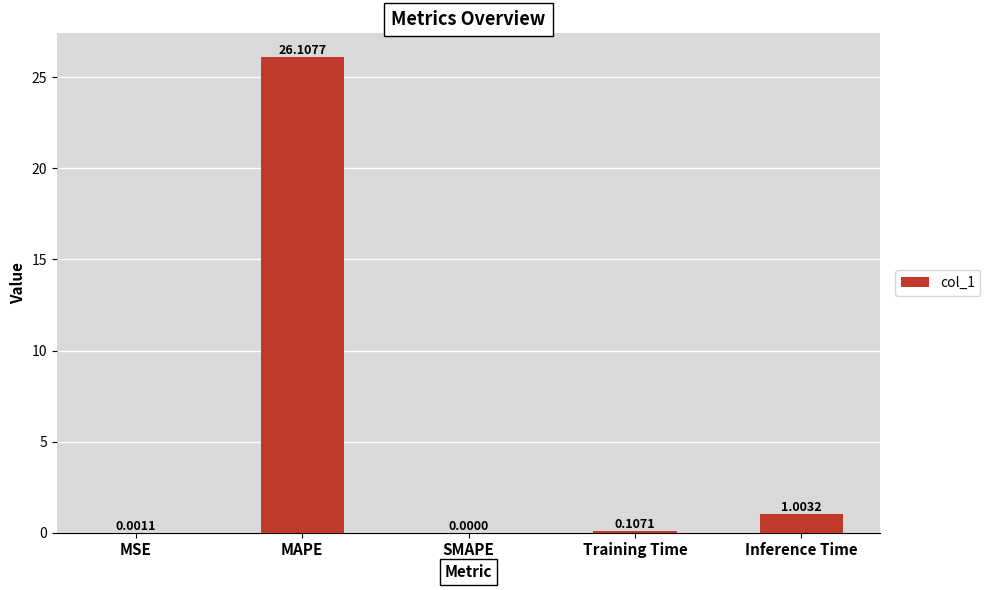

What is the change in value from MSE to Inference Time?

+1.0